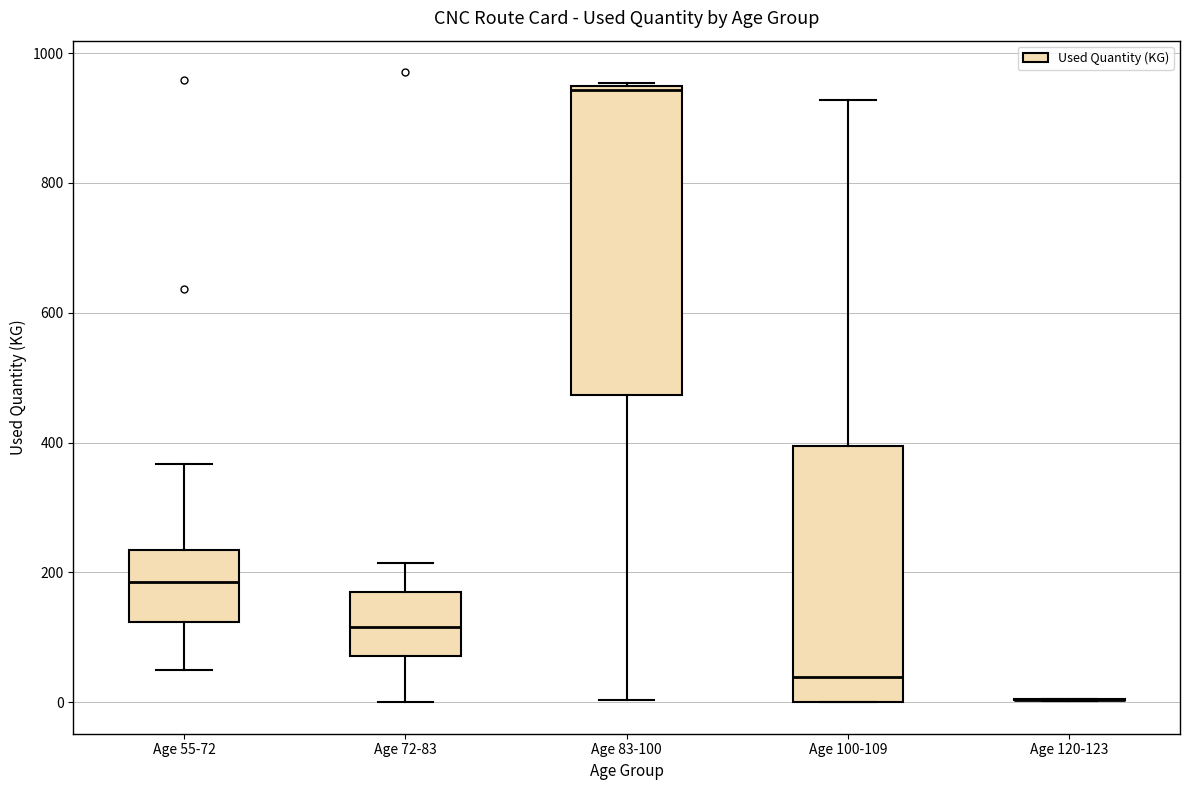

Reading left to right, read every box against the y-axis: the position of its median line, the range the box covers, and the ends of its whiskers. The values are not printed on the chart, so give them approximately, as read against the axis.

Age 55-72: median 180, box 120 to 240, whiskers 60 to 360
Age 72-83: median 120, box 80 to 160, whiskers 0 to 220
Age 83-100: median 940, box 480 to 940, whiskers 0 to 960
Age 100-109: median 40, box 0 to 400, whiskers 0 to 920
Age 120-123: box collapsed to a line at 0, whiskers 0 to 0